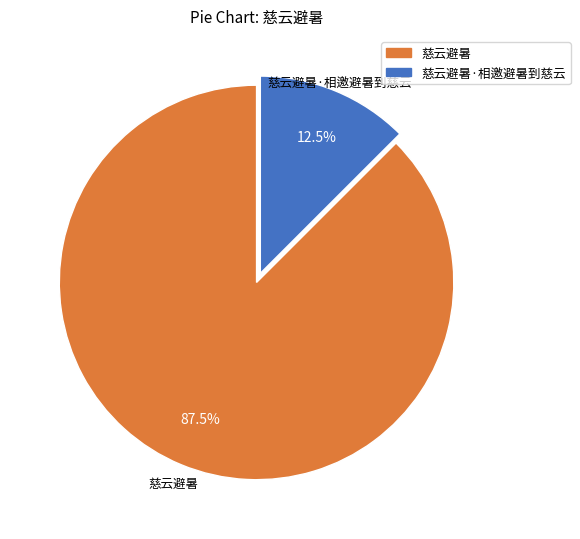

What is the largest slice in the pie chart?

慈云避暑